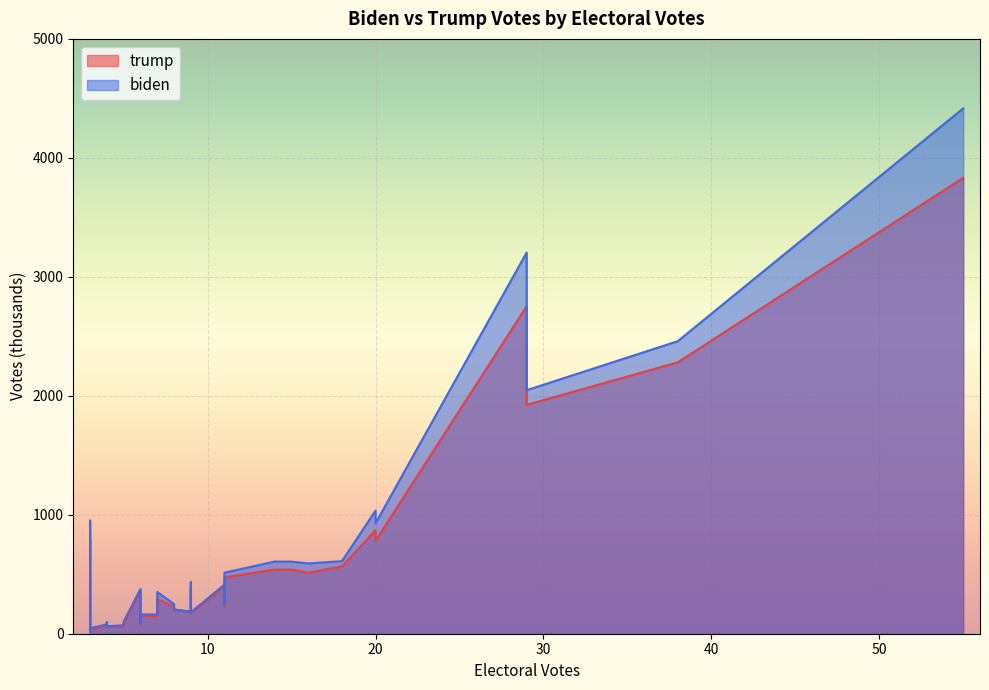

Where is the first local minimum for biden?

2